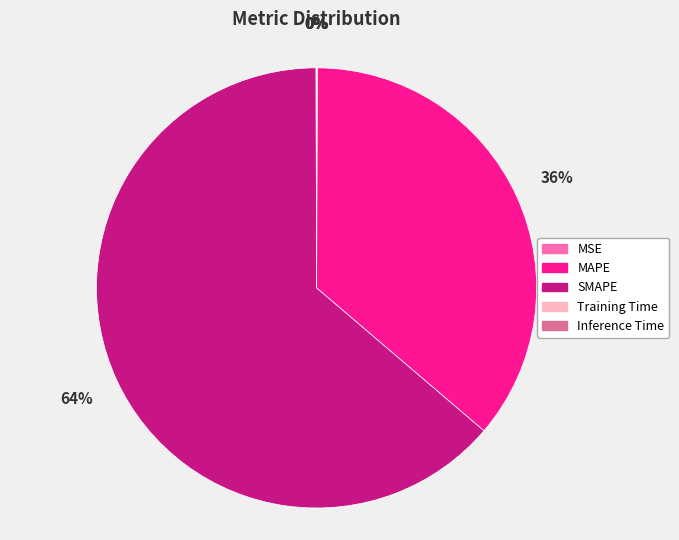

Is the sum of MAPE and SMAPE greater than half?

Yes